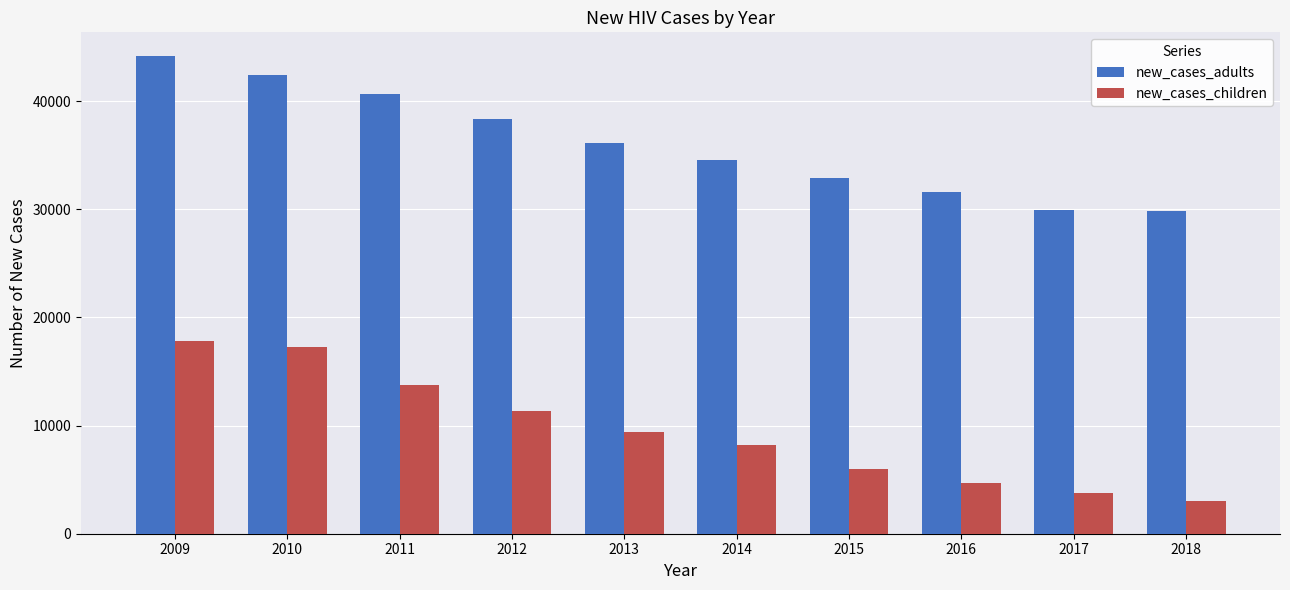

At how many categories does at least one series exceed 3669?

10